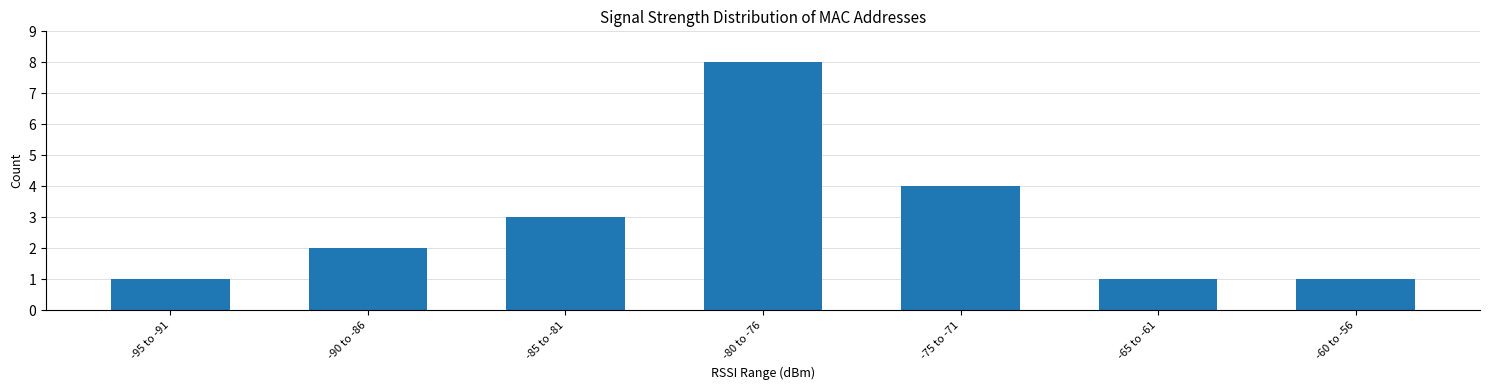

Reading left to right, extract all data points from this chart.

1	2	3	8	4	1	1